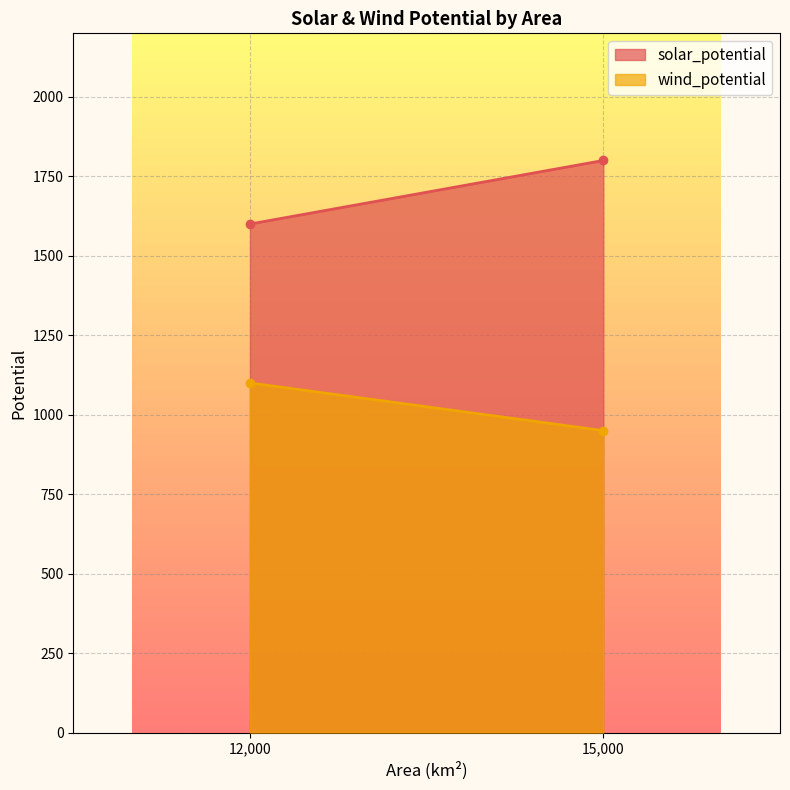

The solar_potential series shows 3050 at 15000. True or false?

False